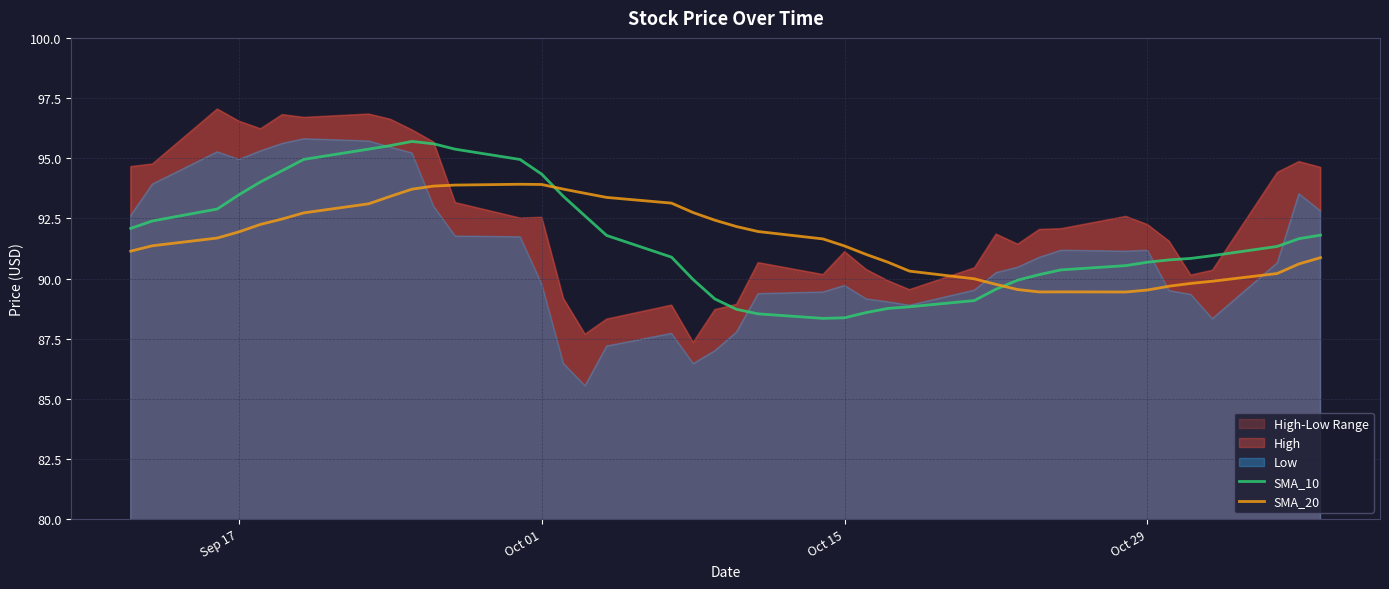

True or false: SMA_20 has a value of 89.5 at Oct 29.

True